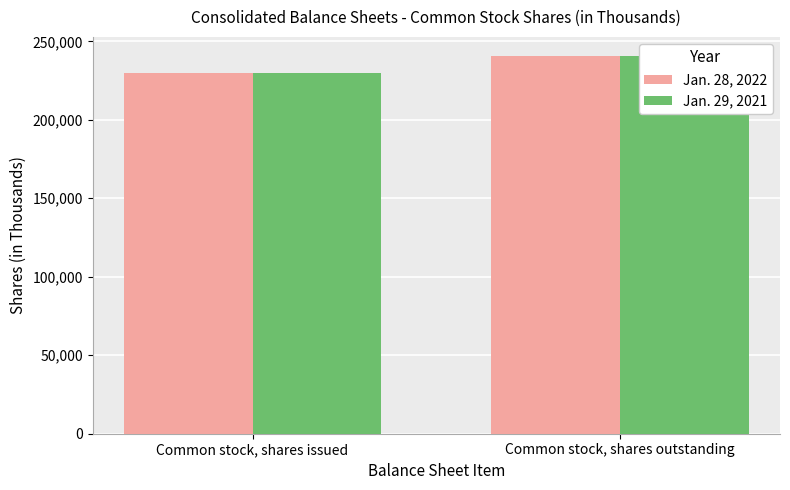

Where is Jan. 29, 2021 nearest to the value 235400?

Common stock, shares issued